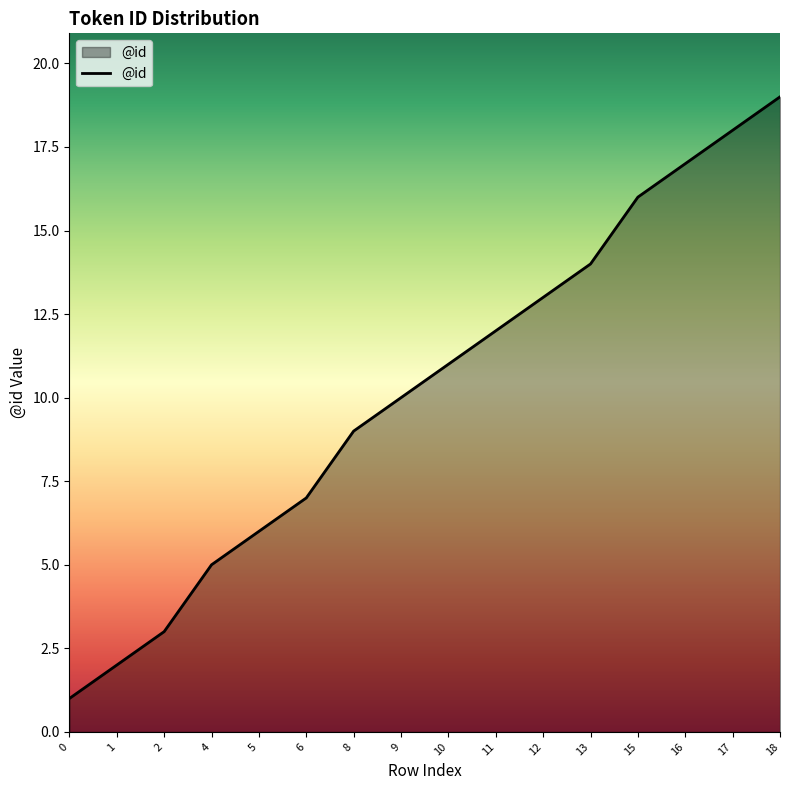

Reading right to left, what are all the values shown in this chart?

19	18	17	16	14	13	12	11	10	9	7	6	5	3	2	1